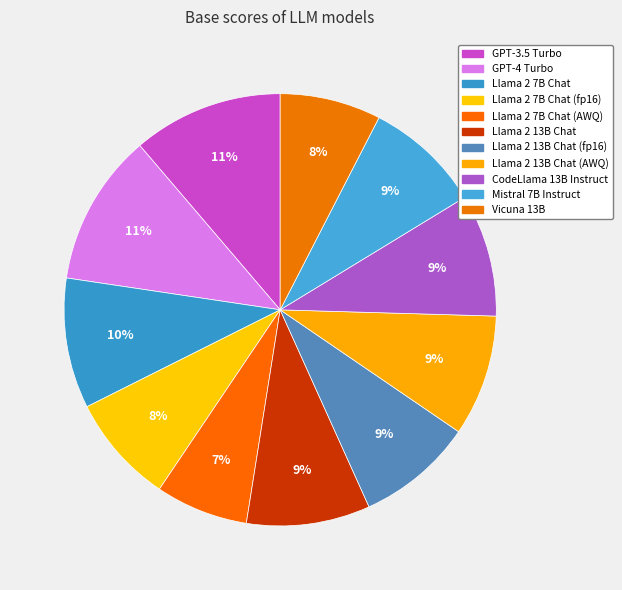

How many segments does this pie chart have?

11